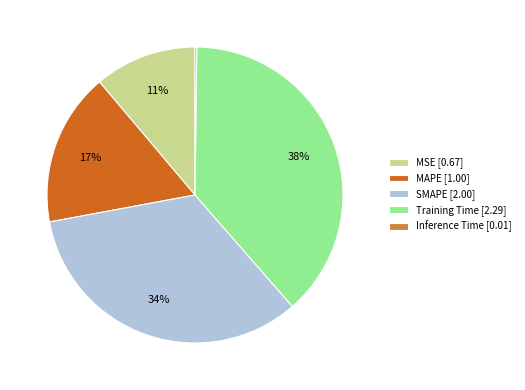

Between SMAPE [2.00] and MAPE [1.00], which is larger?

SMAPE [2.00]